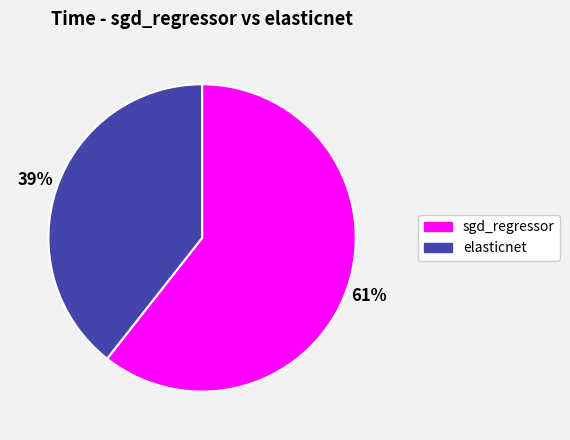

Rank the categories by value from highest to lowest.

sgd_regressor, elasticnet